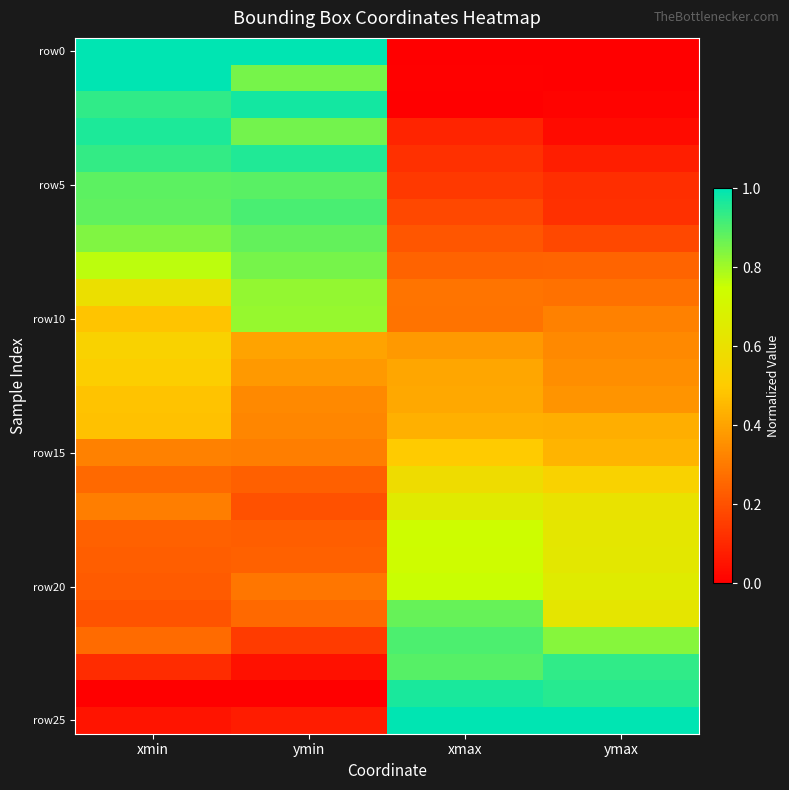

What is the greatest value displayed?

1.0